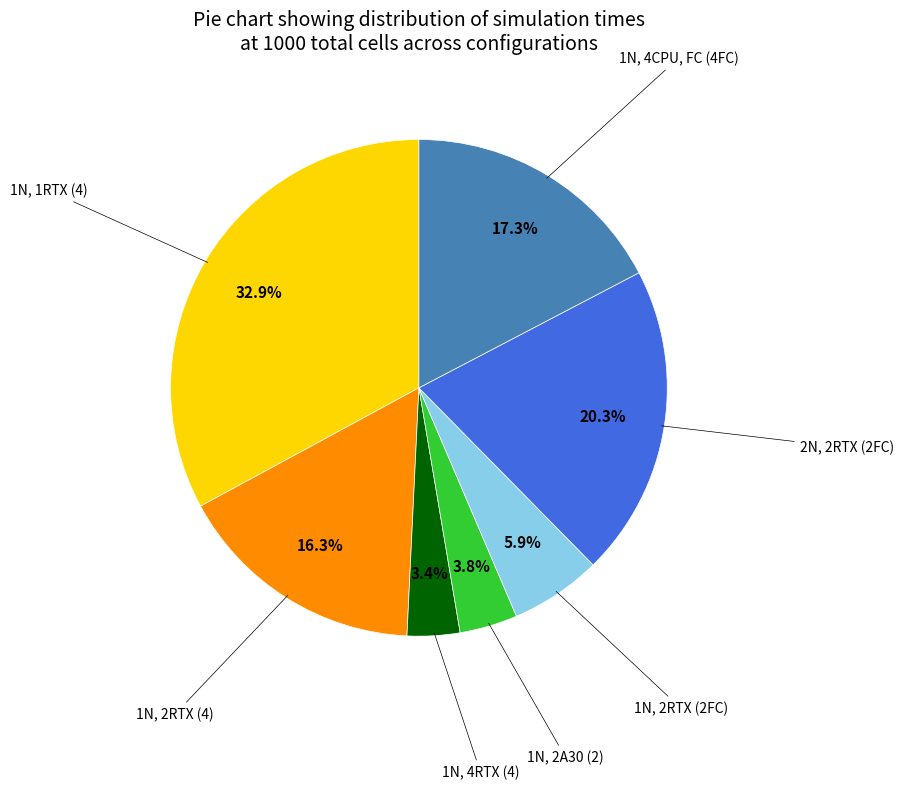

Is there any slice that represents more than half of the pie?

No